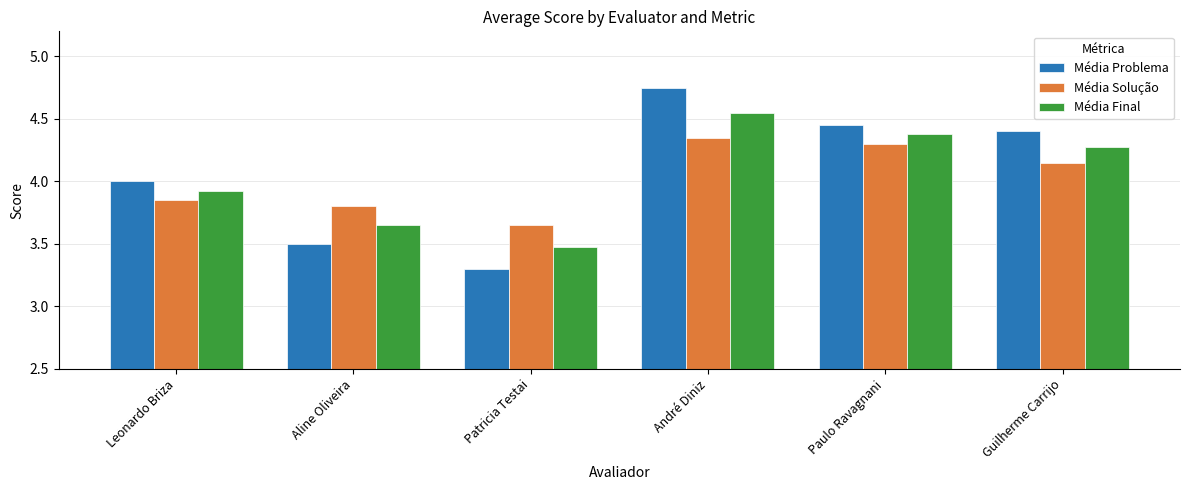

How many data points in Média Solução are less than 4?

3